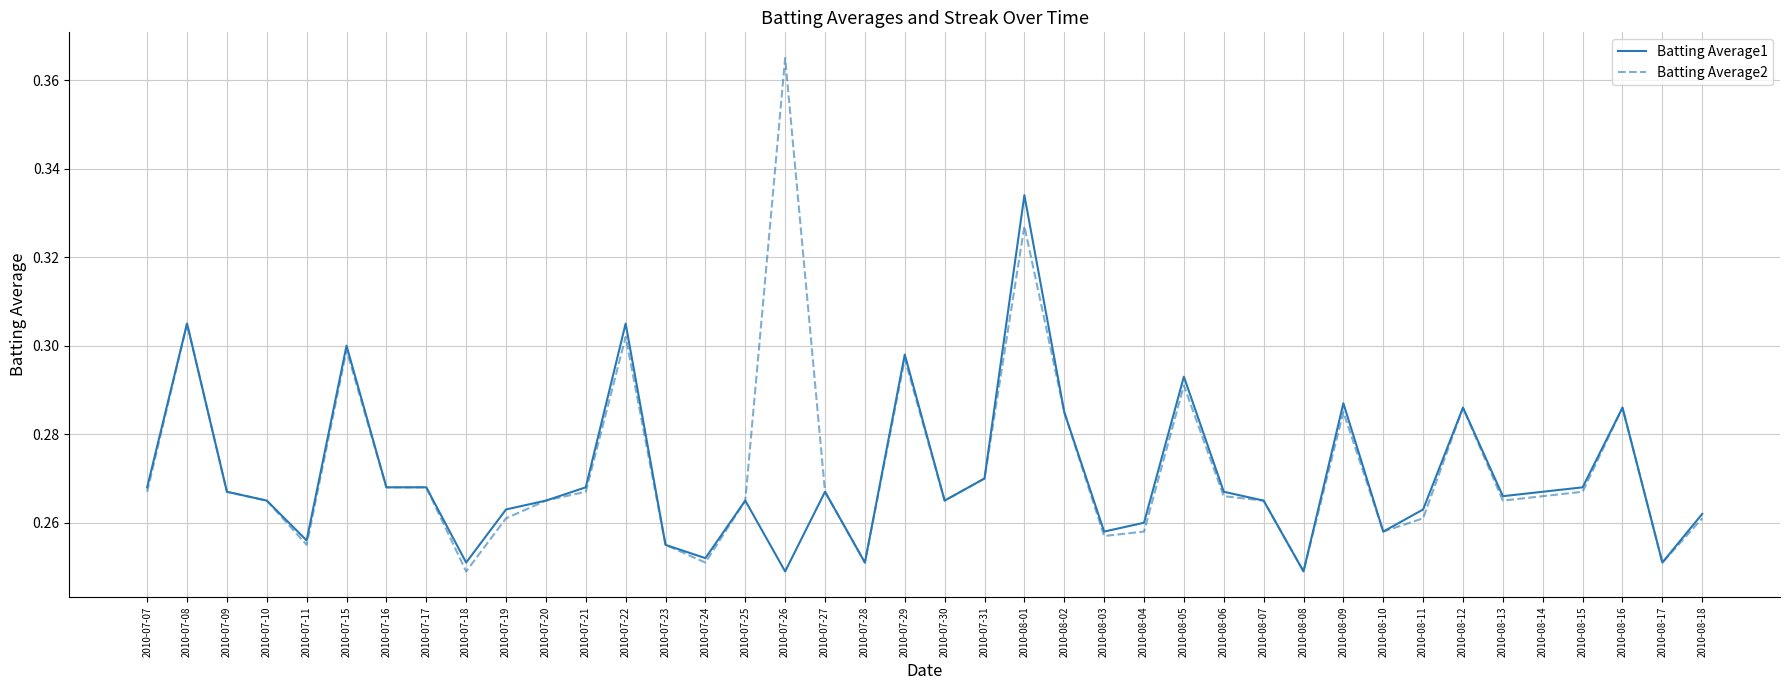

List the series in order of their peak value, lowest first.

Batting Average1, Batting Average2